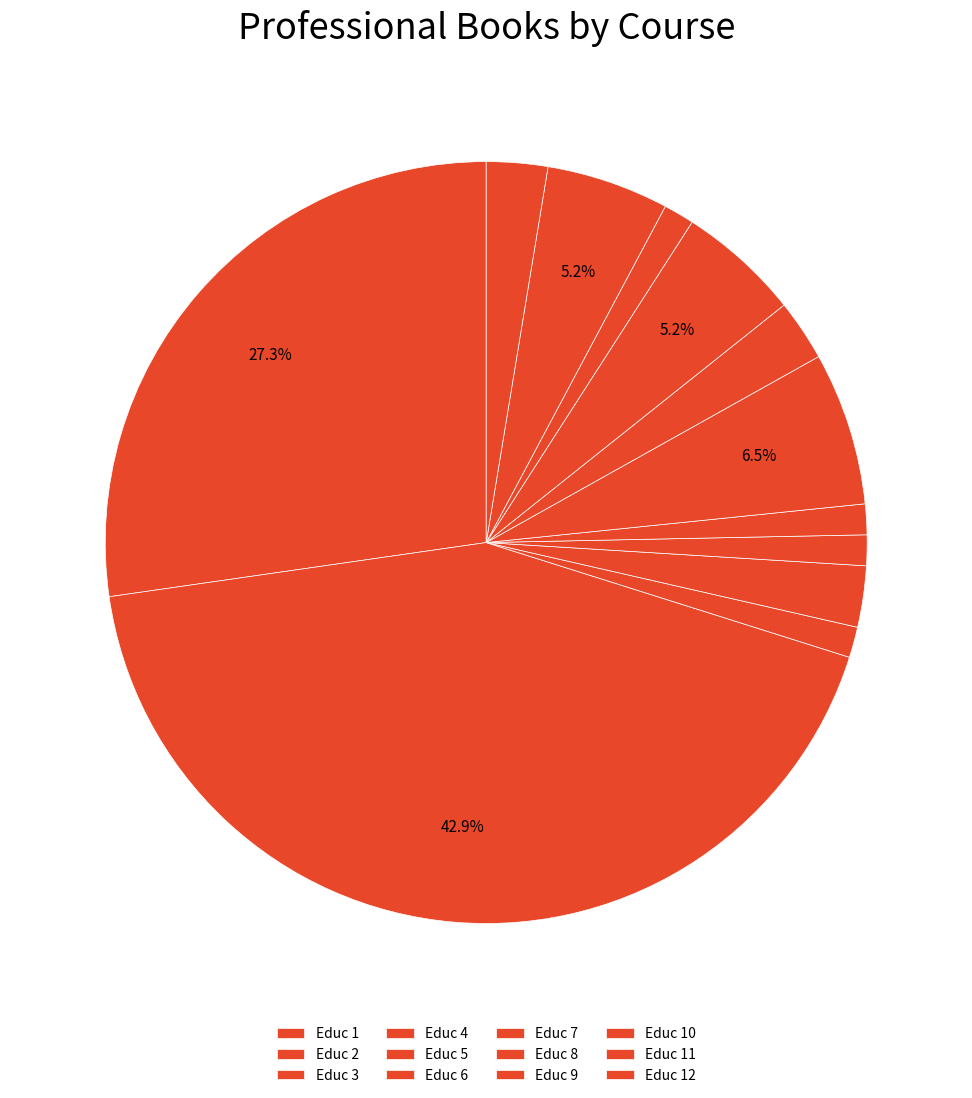

Count the number of slices in the pie.

12